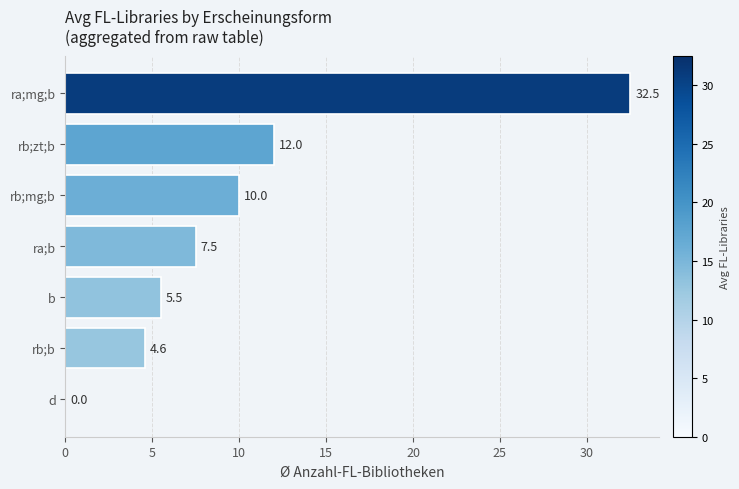

How many positive values are there?

6